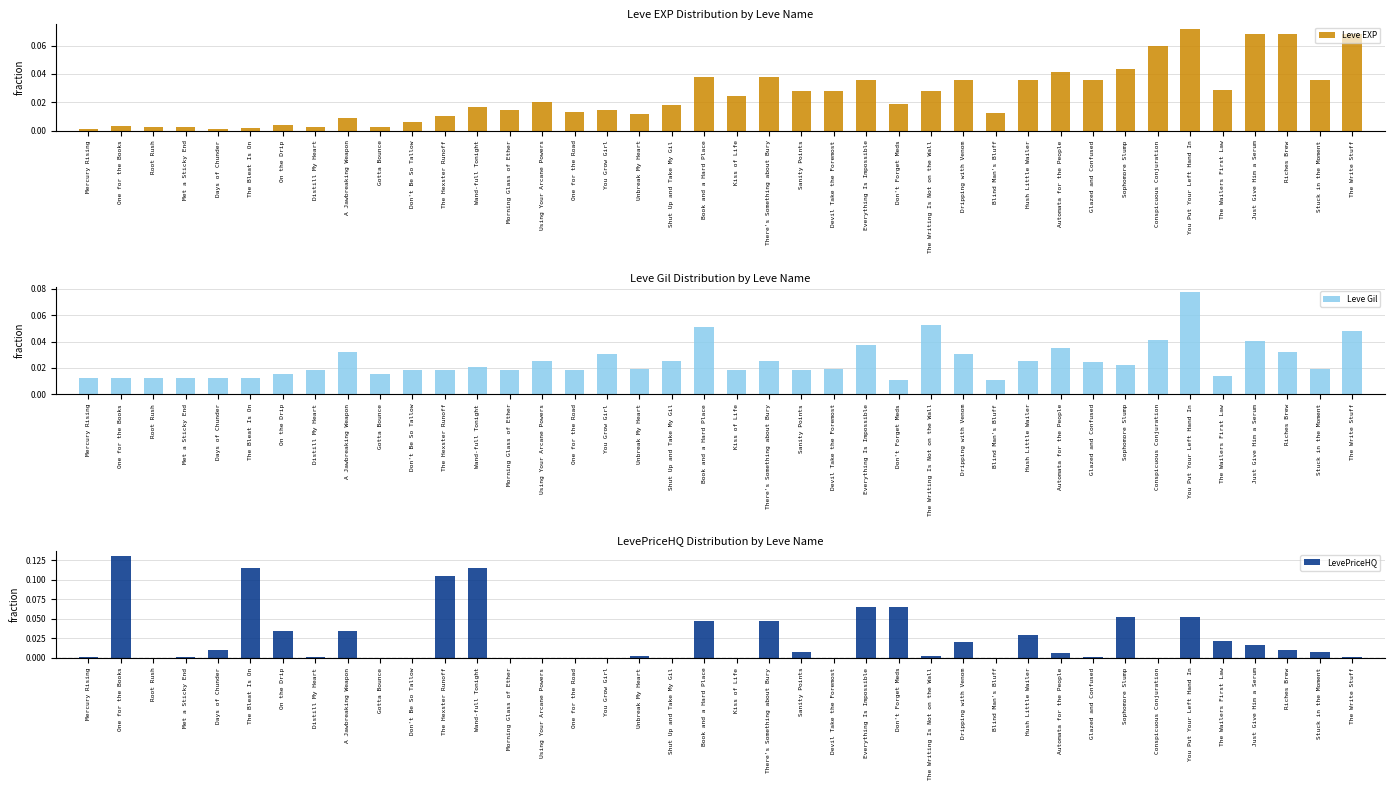

Reading left to right, list all the values displayed in this chart.

Leve EXP: 0.0	0.0	0.0	0.0	0.0	0.0	0.0	0.0	0.0	0.0	0.0	0.0	0.0	0.0	0.0	0.0	0.0	0.0	0.0	0.0	0.0	0.0	0.0	0.0	0.0	0.0	0.0	0.0	0.0	0.0	0.0	0.0	0.0	0.1	0.1	0.0	0.1	0.1	0.0	0.1
Leve Gil: 0.0	0.0	0.0	0.0	0.0	0.0	0.0	0.0	0.0	0.0	0.0	0.0	0.0	0.0	0.0	0.0	0.0	0.0	0.0	0.1	0.0	0.0	0.0	0.0	0.0	0.0	0.1	0.0	0.0	0.0	0.0	0.0	0.0	0.0	0.1	0.0	0.0	0.0	0.0	0.0
LevePriceHQ: 0.0	0.1	0.0	0.0	0.0	0.1	0.0	0.0	0.0	0.0	0.0	0.1	0.1	0.0	0.0	0.0	0.0	0.0	0.0	0.0	0.0	0.0	0.0	0.0	0.1	0.1	0.0	0.0	0.0	0.0	0.0	0.0	0.1	0.0	0.1	0.0	0.0	0.0	0.0	0.0